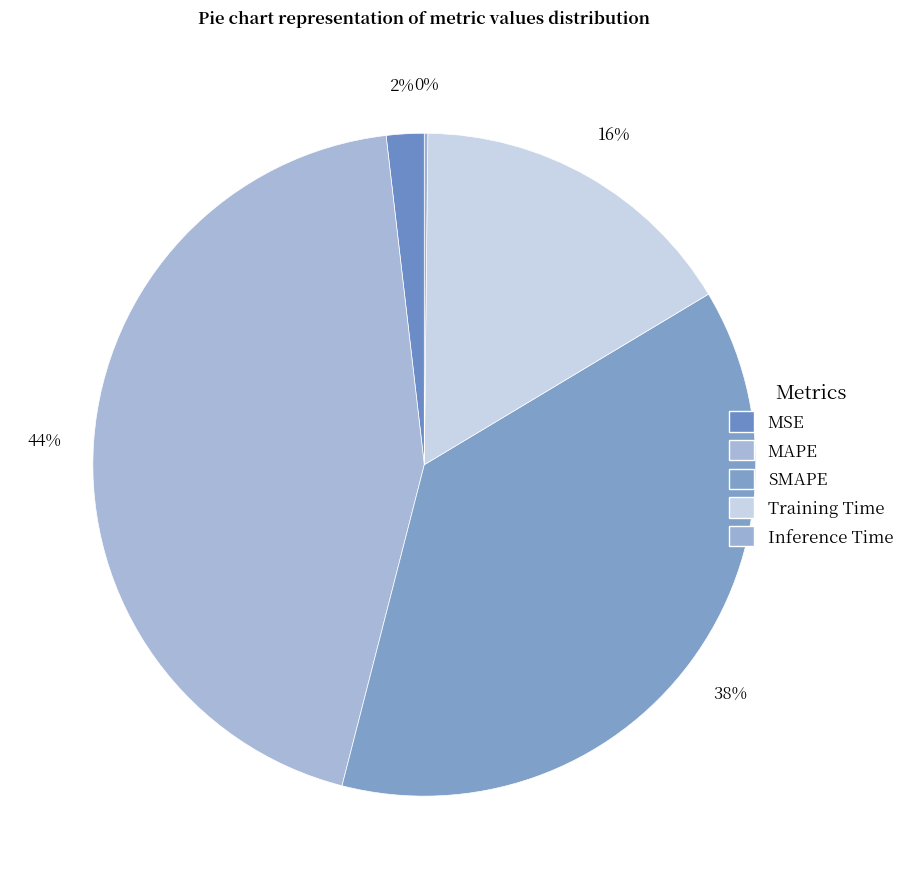

To the nearest percent, what portion does SMAPE represent?

38%